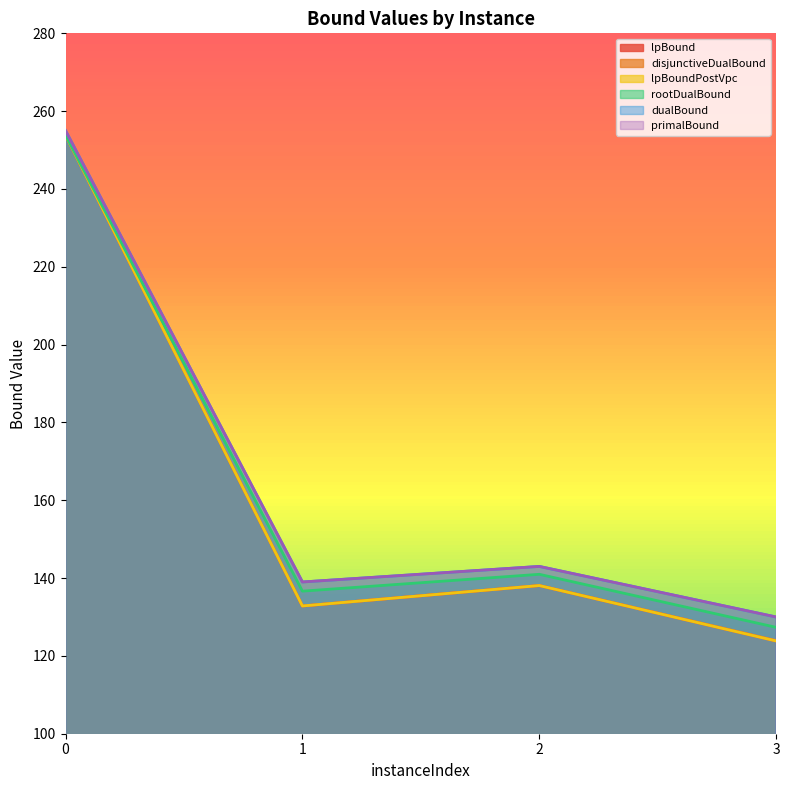

What is the greatest value displayed?

255.0